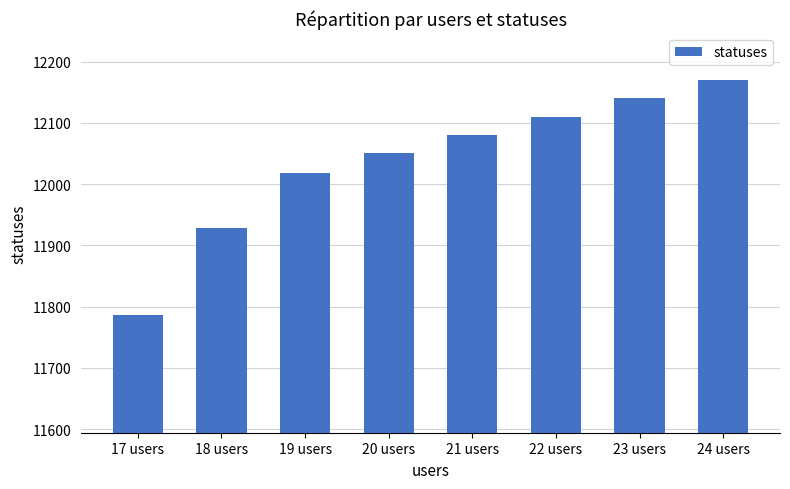

Rank the categories by value from lowest to highest.

17 users, 18 users, 19 users, 20 users, 21 users, 22 users, 23 users, 24 users